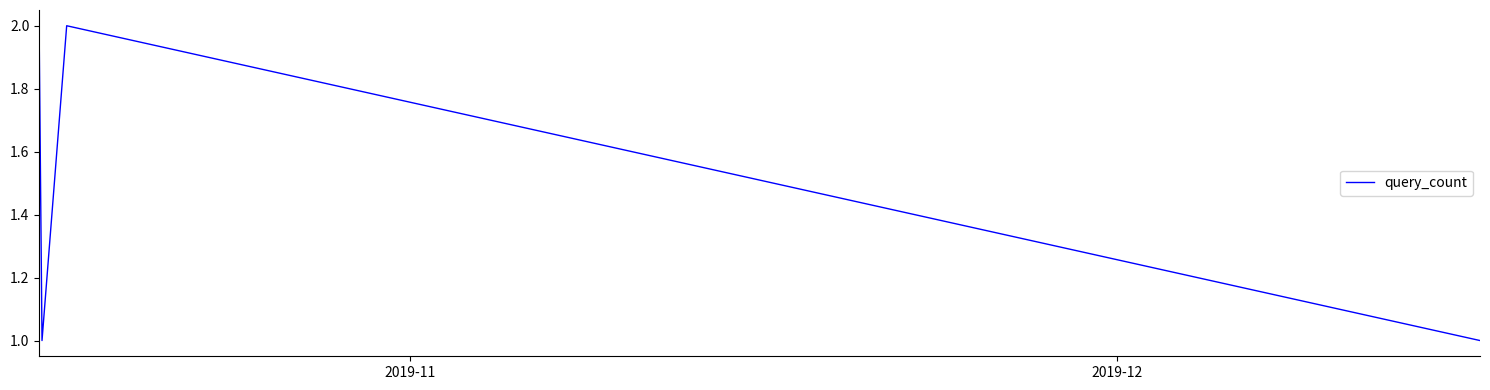

True or false: there are more than 1 points higher than both neighbors.

False